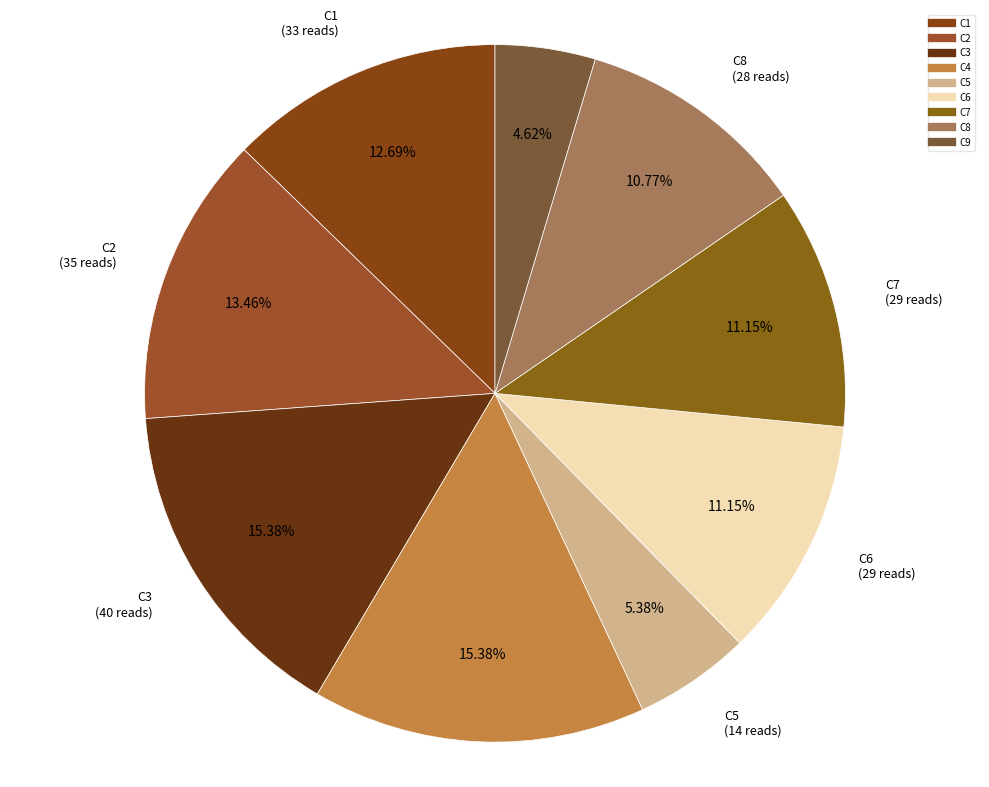

How many segments does this pie chart have?

9